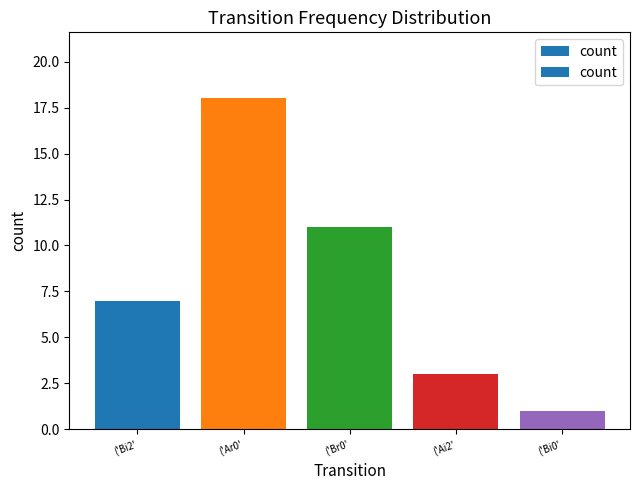

How many values are below 7?

2